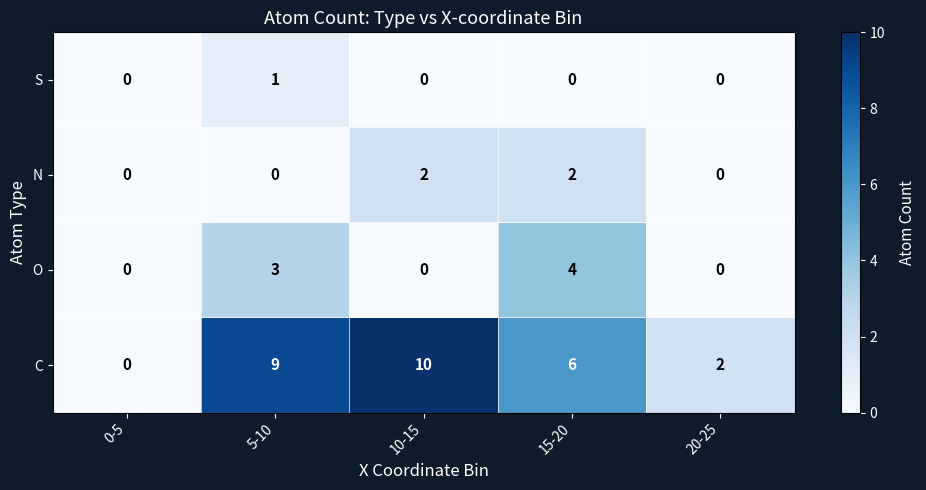

How many values in C are above zero?

4